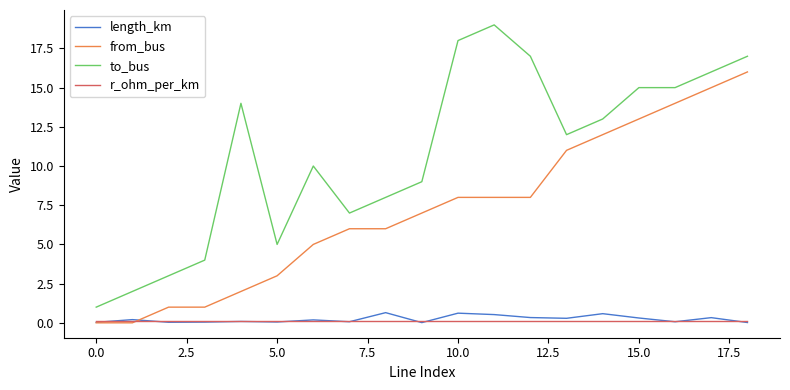

True or false: length_km and to_bus intersect in this chart.

False